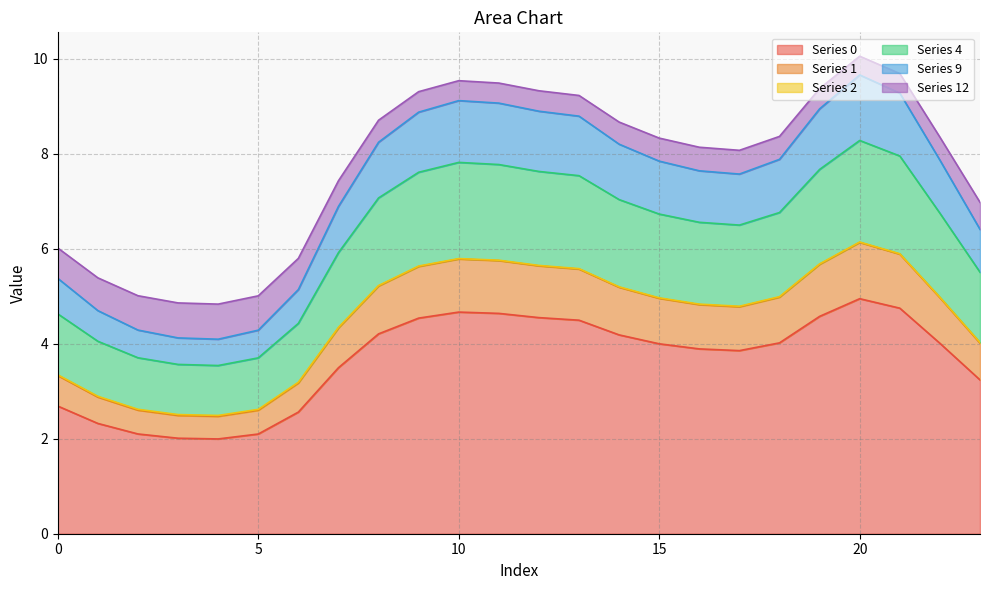

At which category does 9 reach its first local valley?

4